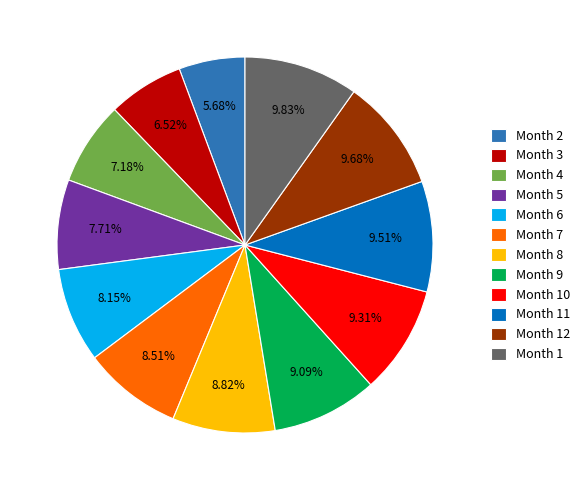

What is the smallest slice in the pie chart?

Month 2